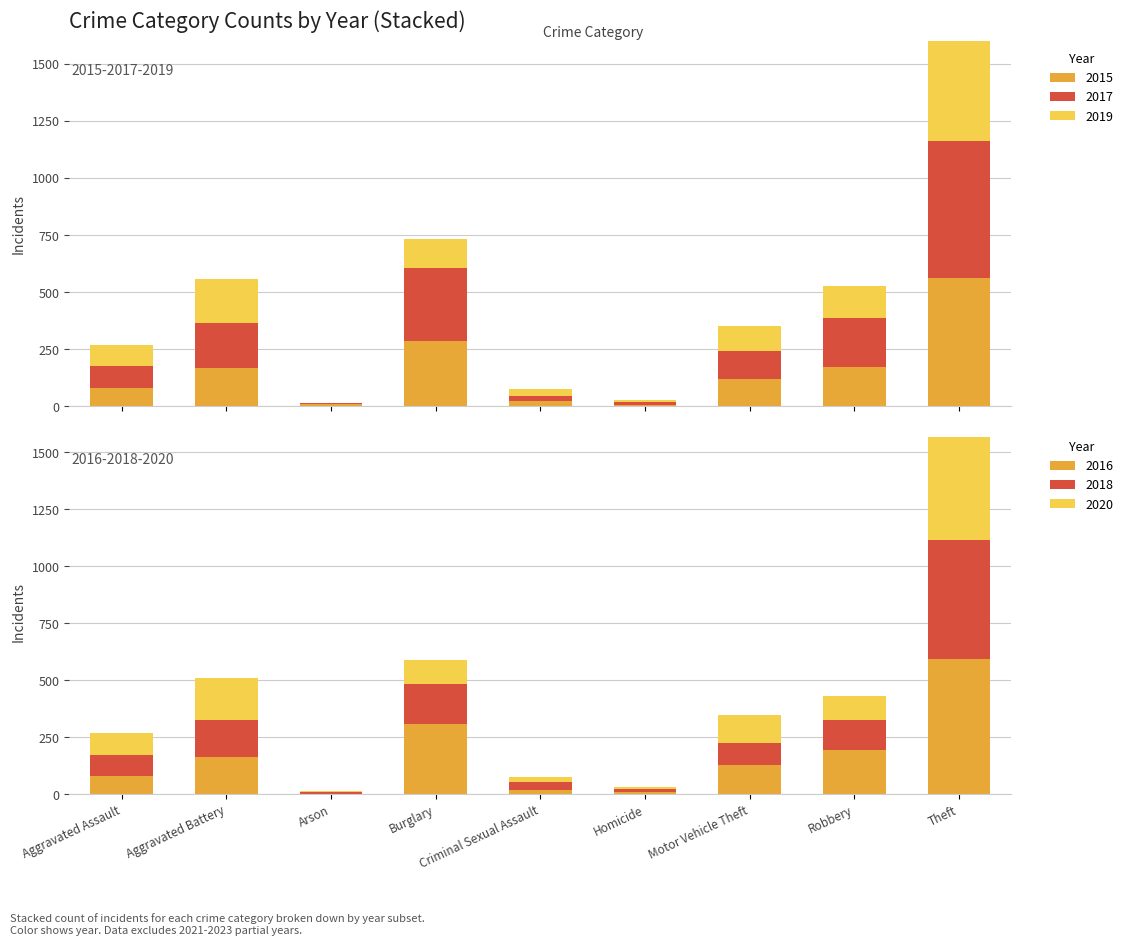

Which category has the lowest value across all series?

Arson